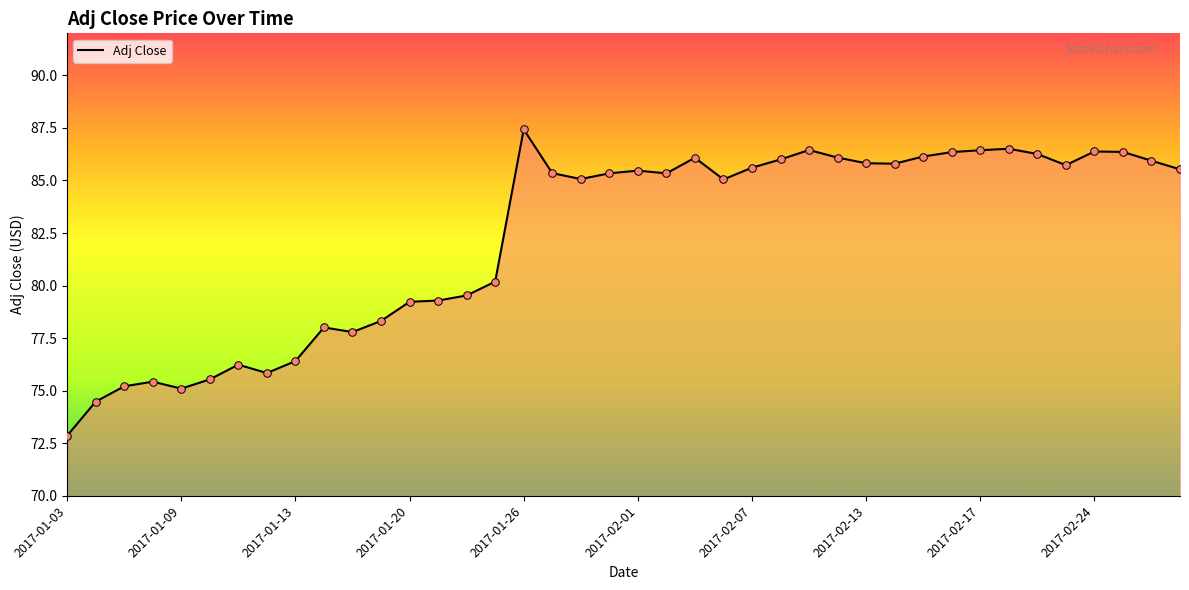

What is the maximum value shown in the chart?

87.4